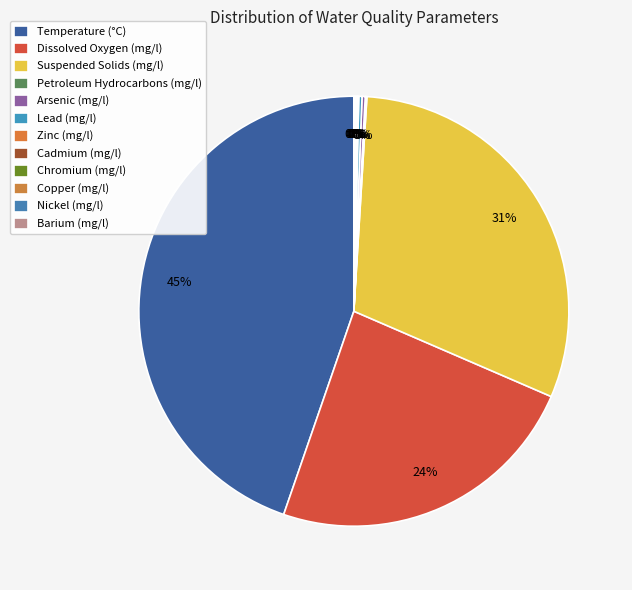

Is it true that Temperature (°C) is 54% of the pie?

False